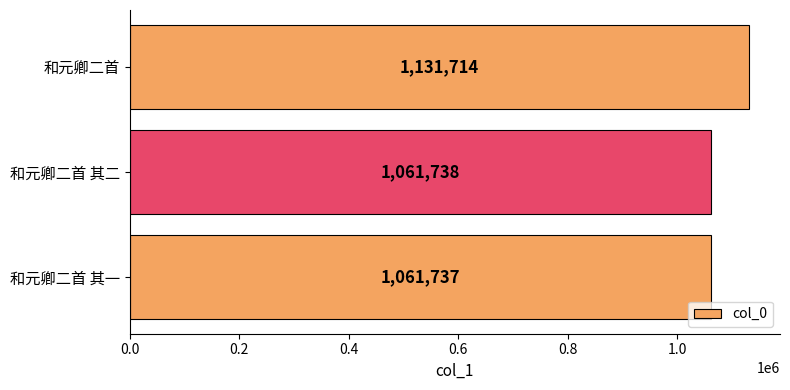

How many values are below 1061738?

1